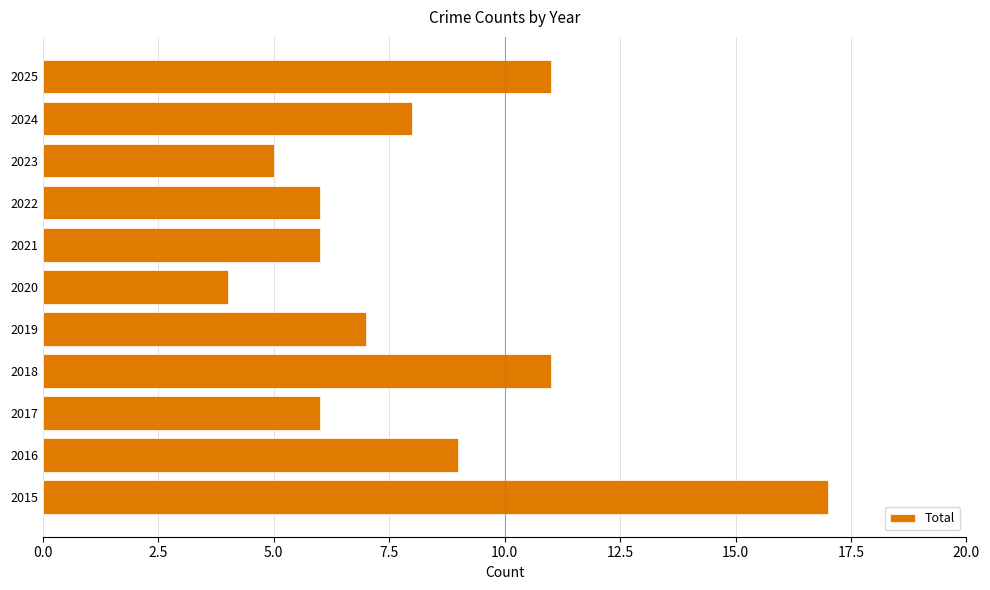

Count the number of categories in the chart.

11